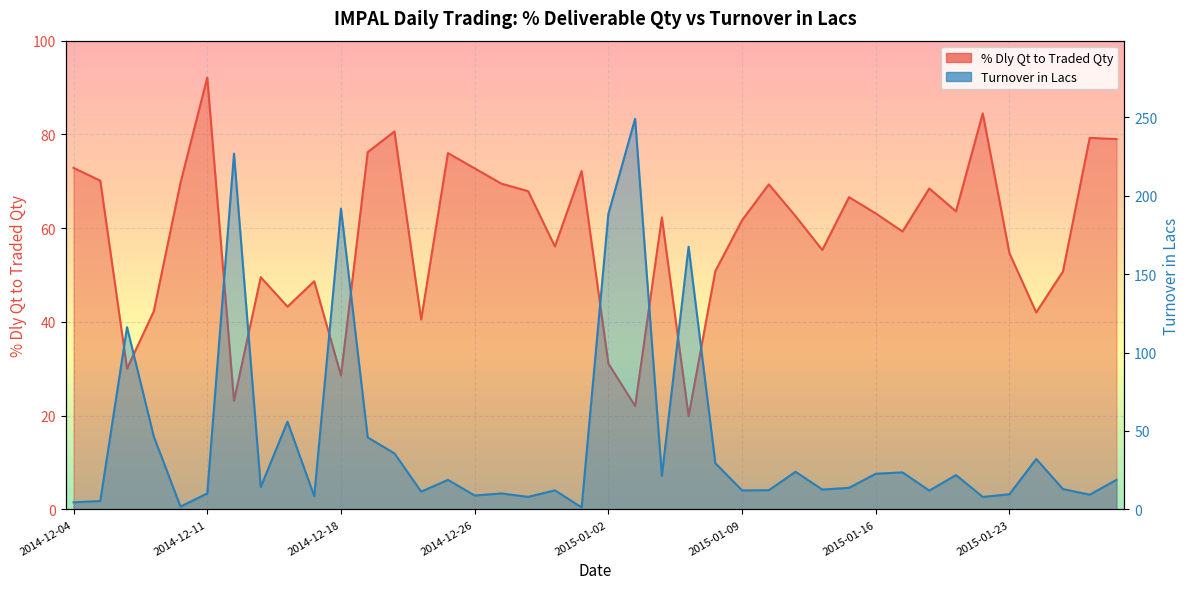

Read the Turnover in Lacs value at 2014-12-31.

12.2